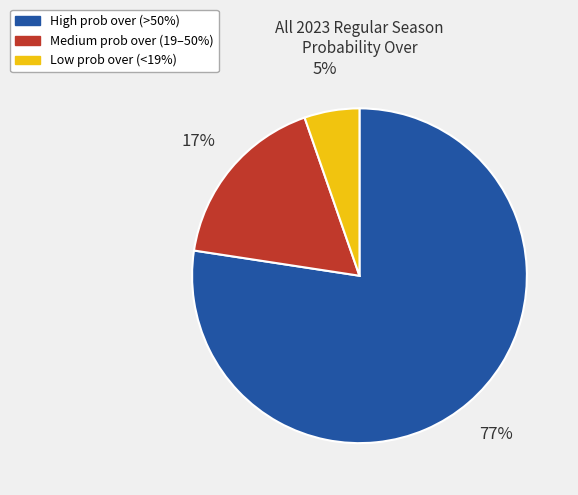

To the nearest percent, what is the average slice percentage?

33%